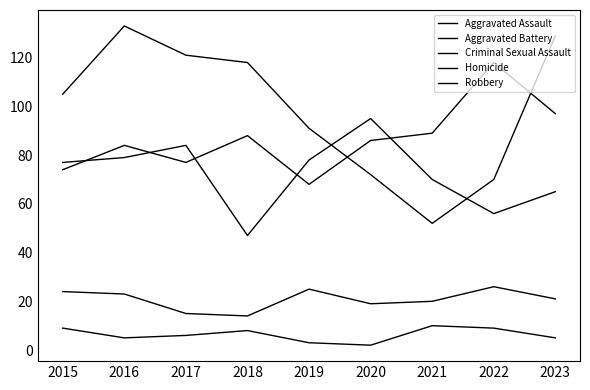

Reading left to right, transcribe all the data shown in this chart.

Aggravated Assault: 2015=74	2016=84	2017=77	2018=88	2019=68	2020=86	2021=89	2022=118	2023=97
Aggravated Battery: 2015=77	2016=79	2017=84	2018=47	2019=78	2020=95	2021=70	2022=56	2023=65
Criminal Sexual Assault: 2015=24	2016=23	2017=15	2018=14	2019=25	2020=19	2021=20	2022=26	2023=21
Homicide: 2015=9	2016=5	2017=6	2018=8	2019=3	2020=2	2021=10	2022=9	2023=5
Robbery: 2015=105	2016=133	2017=121	2018=118	2019=91	2020=72	2021=52	2022=70	2023=129